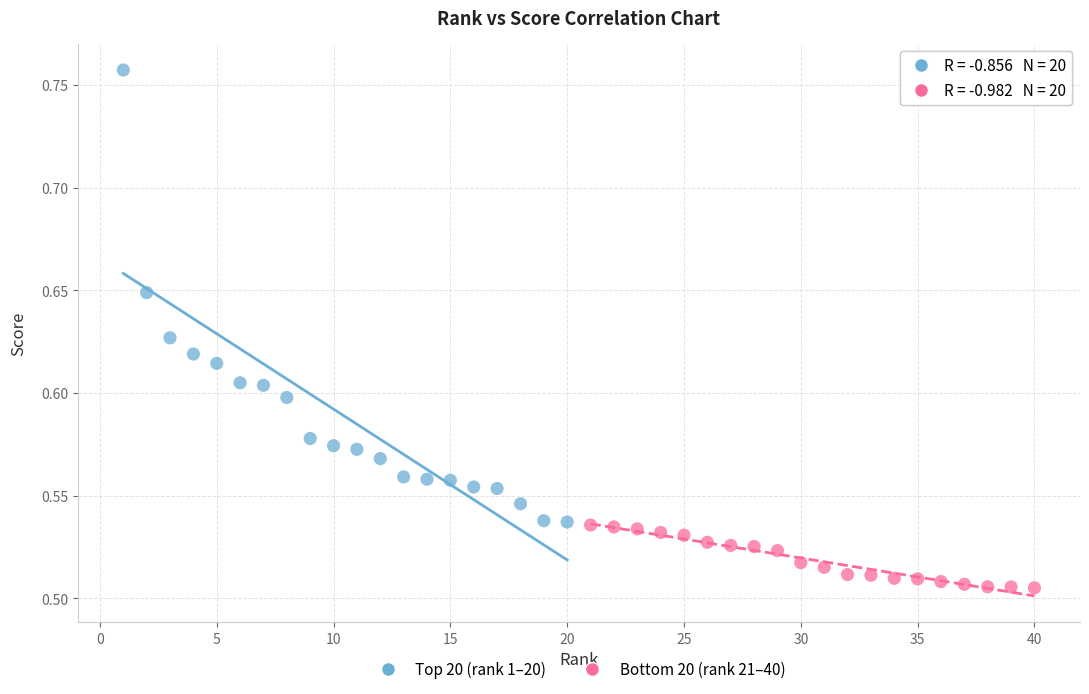

Which series has the largest Y range (max minus min)?

Top 20 (rank 1–20)